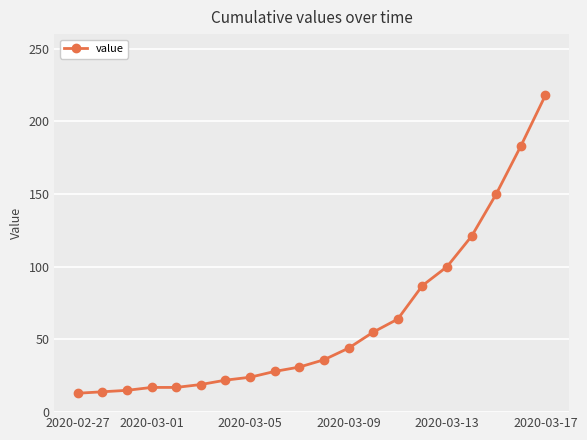

What is the value of the 10th point from the left?

31